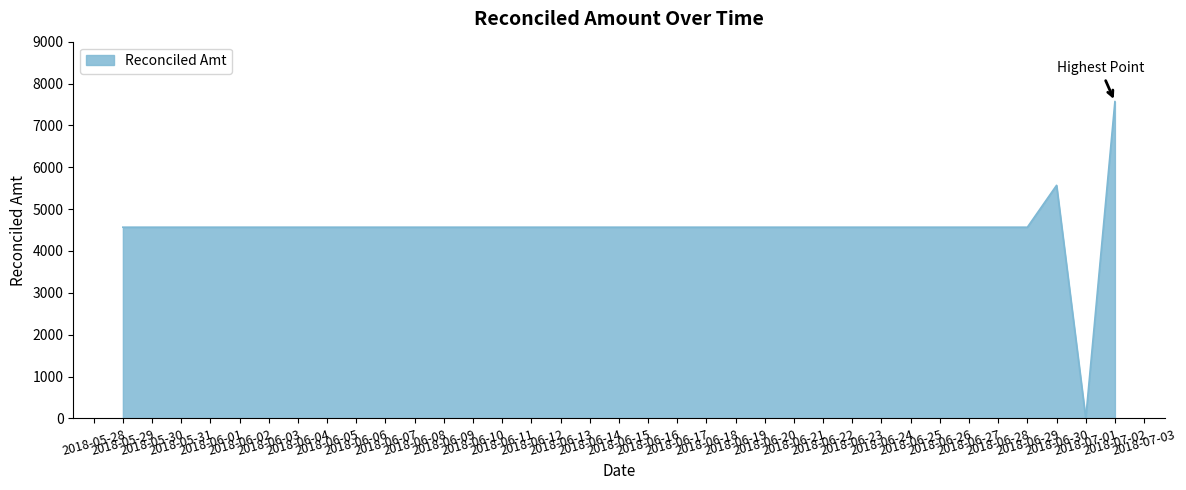

Approximately how many times larger is the value at 2018-05-29 compared to 2018-07-02?

0.6